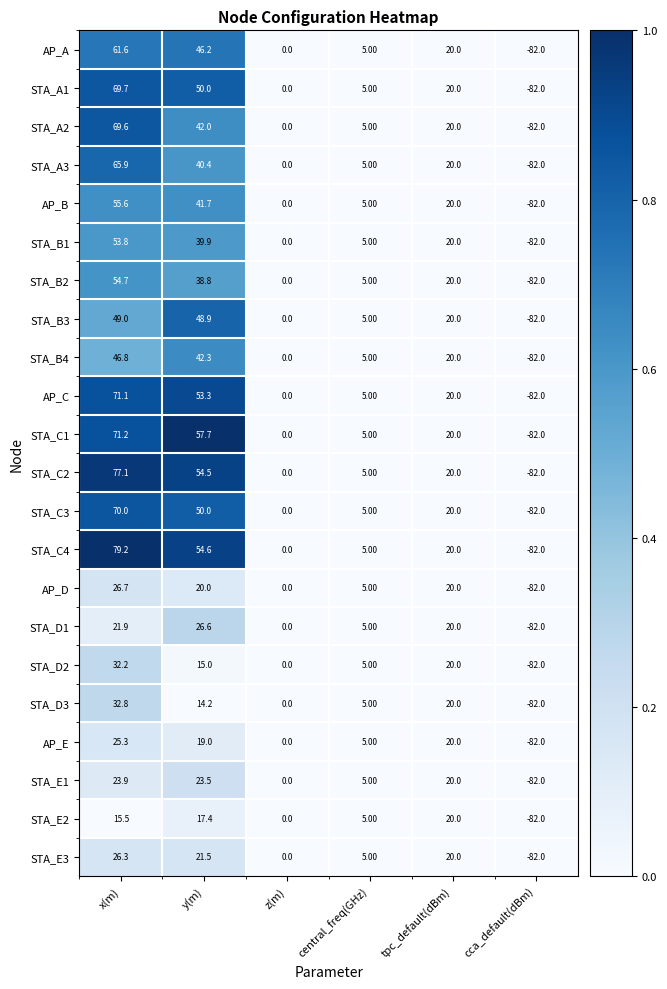

What is the difference between the maximum and second lowest values in the STA_B3 series?

49.0